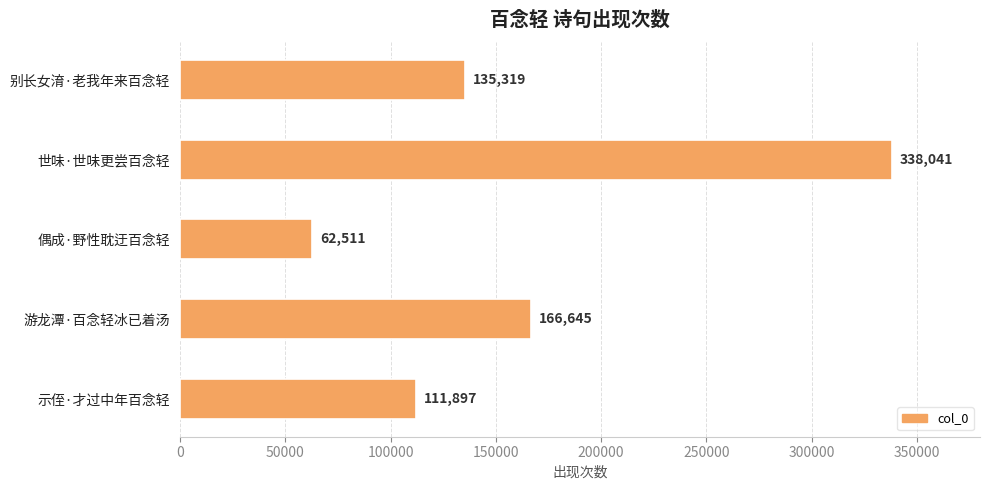

At which category does the chart reach its peak across all series?

世味·世味更尝百念轻